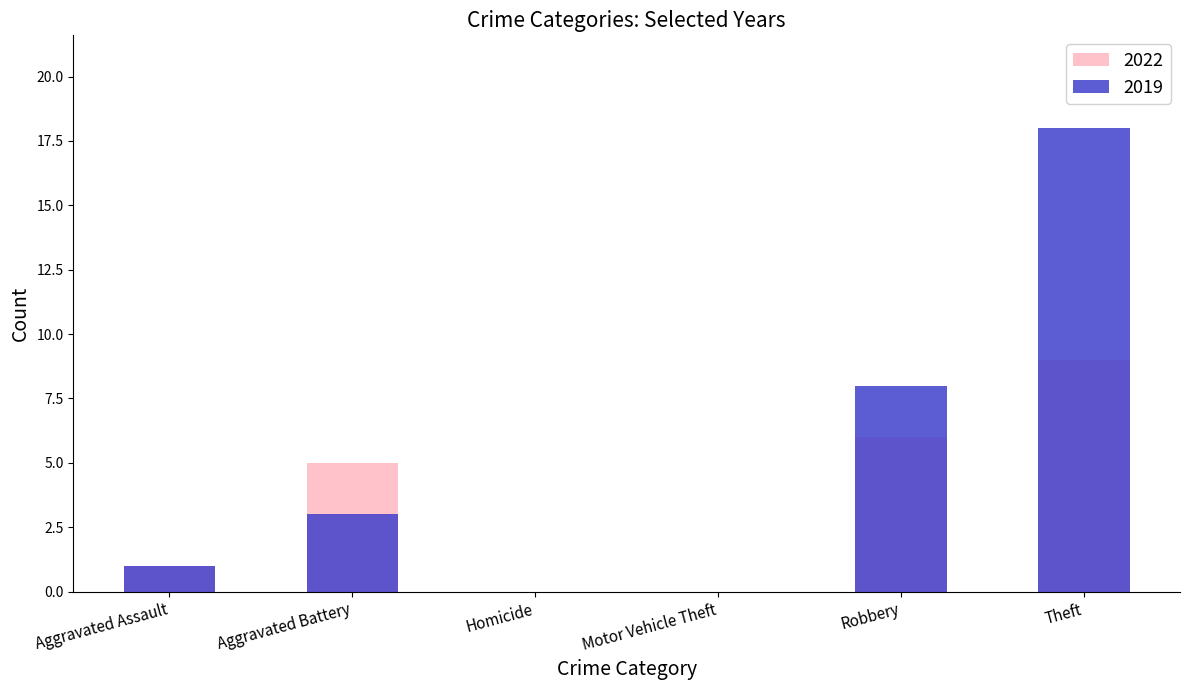

At Robbery, list the series in order from smallest to largest.

2022, 2019